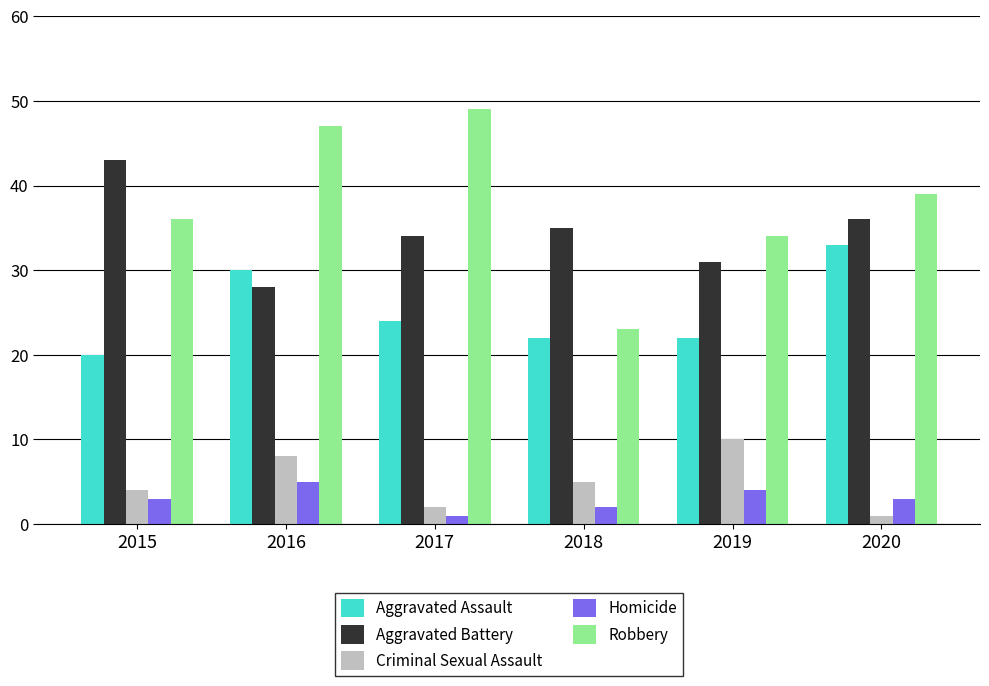

Is the value of Robbery at 2017 greater than the value of Criminal Sexual Assault at 2015?

Yes